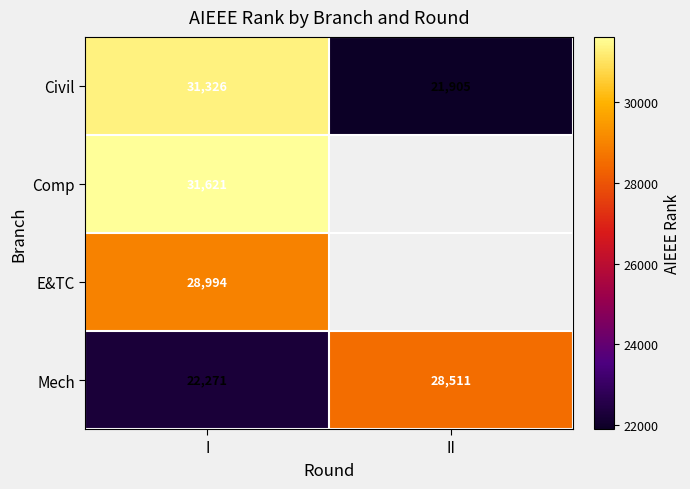

Is it true that Comp equals 31621 at I?

True